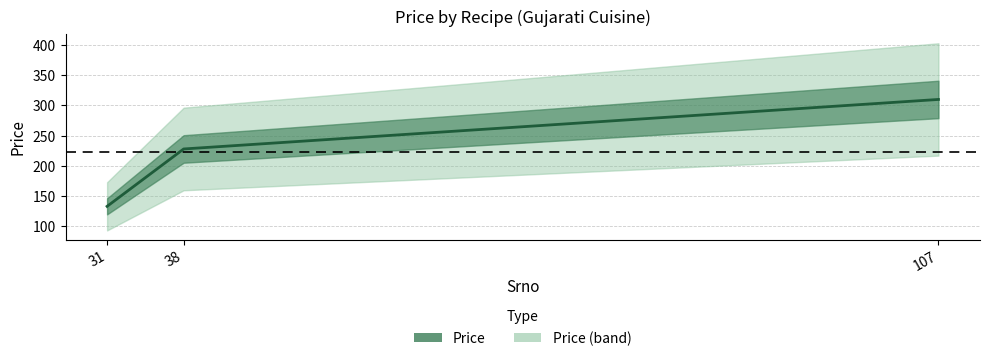

What is the sum of all values?

671